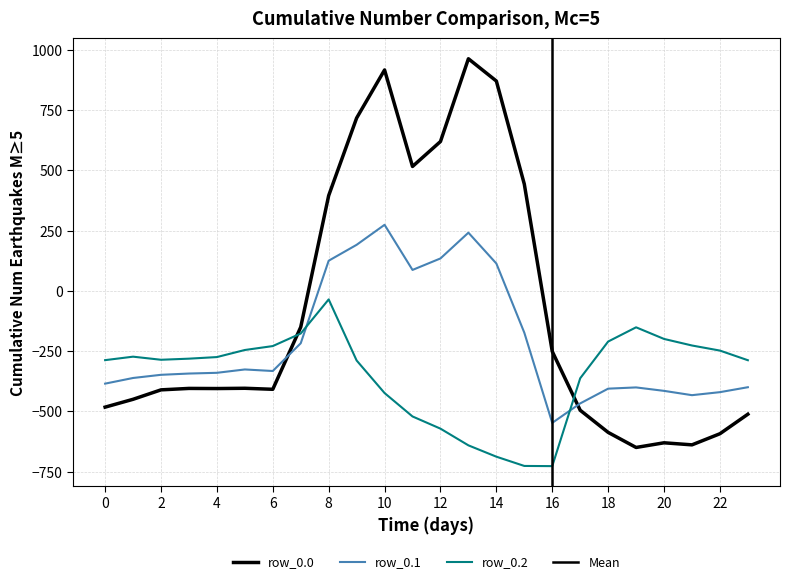

Does the chart have visible grid lines?

Yes